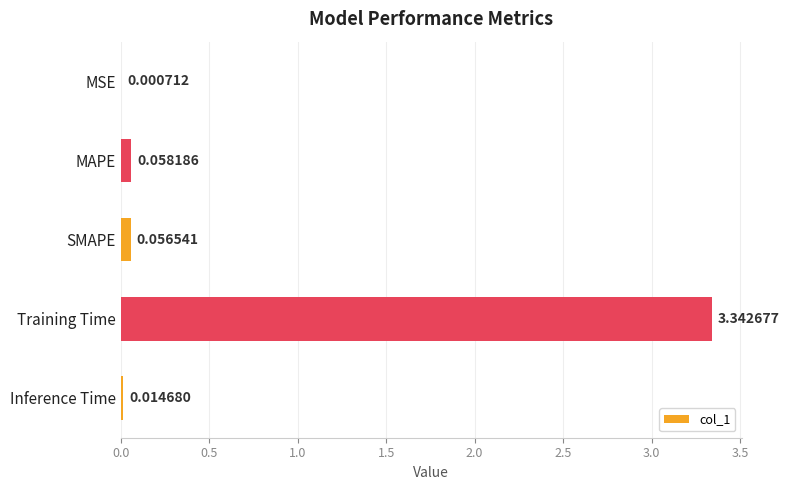

Between MSE and Training Time, which is larger?

Training Time